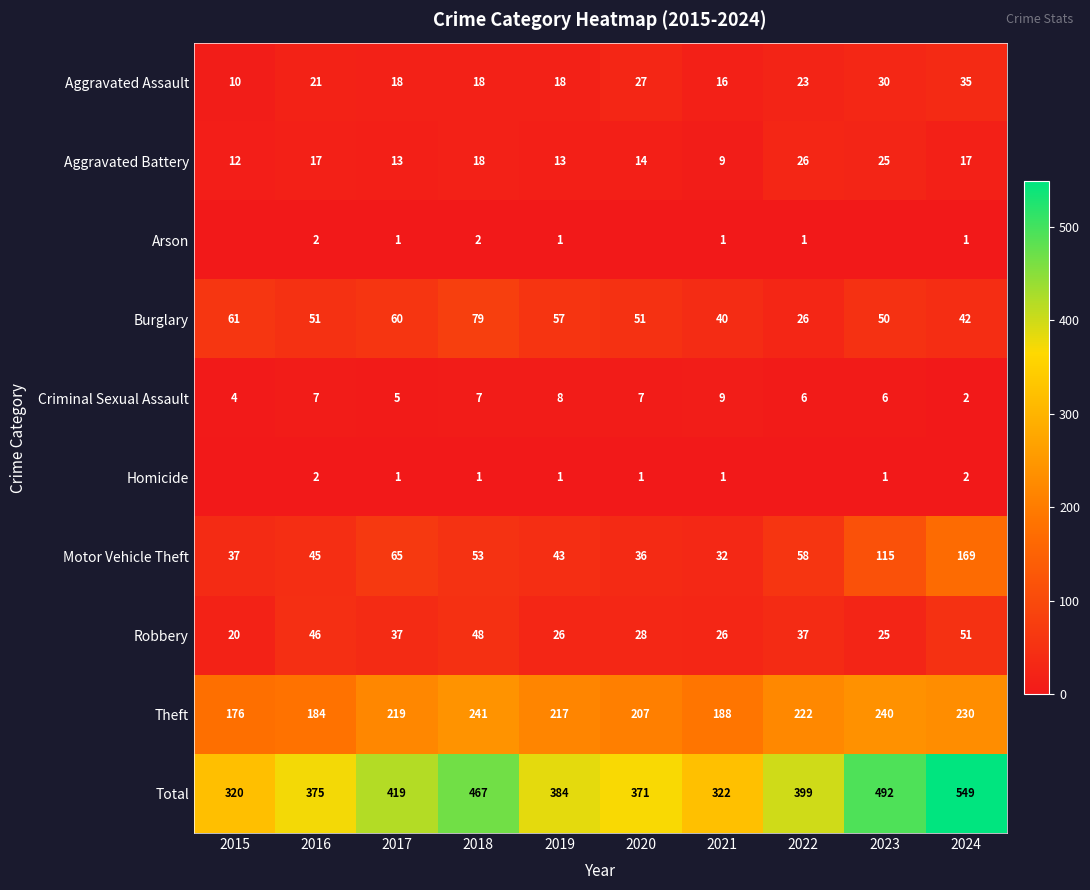

Which series changed the most between 2018 and 2024?

Motor Vehicle Theft